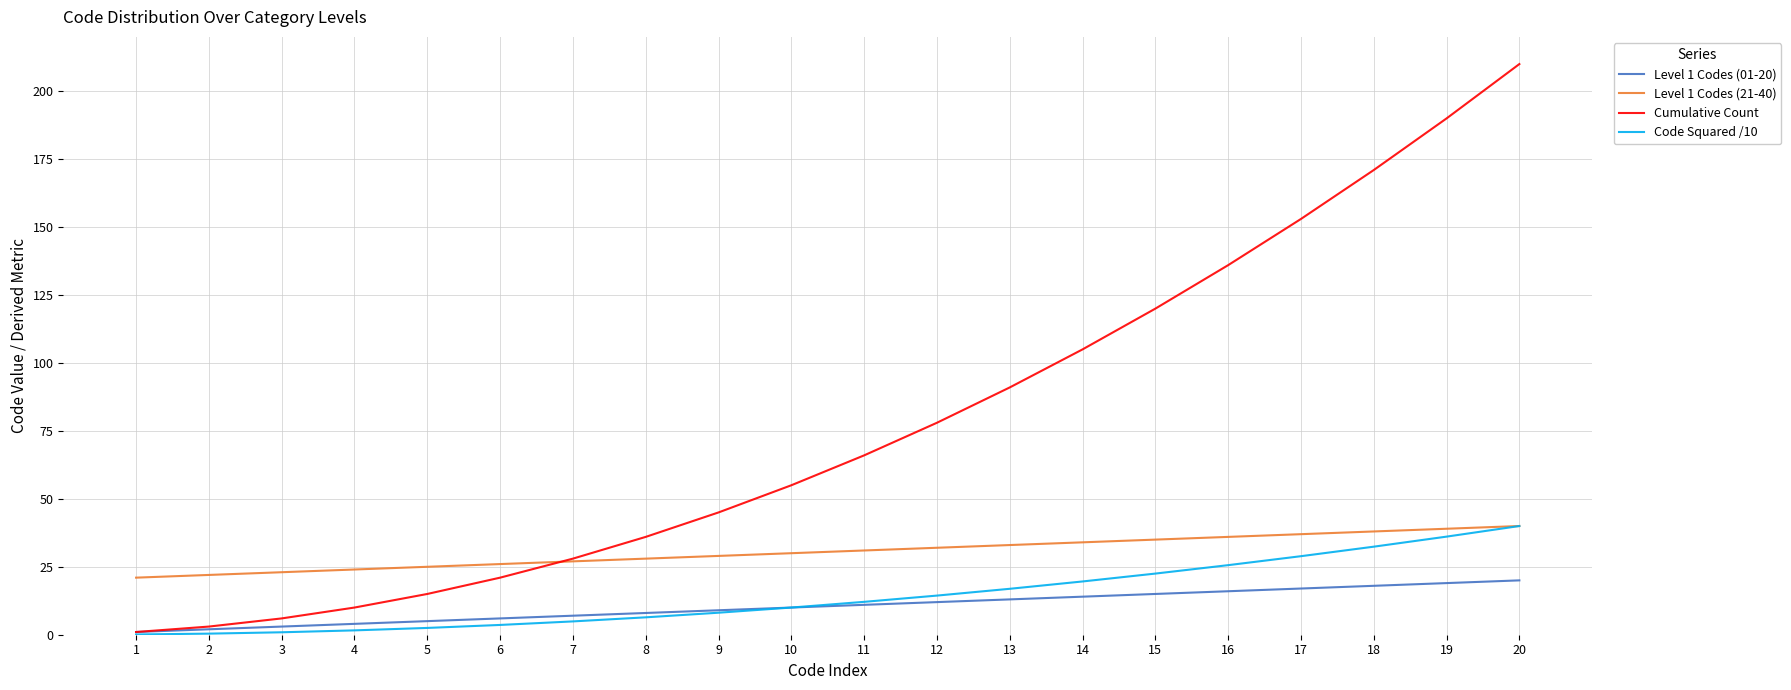

Which series has the largest range (max minus min)?

Cumulative Count